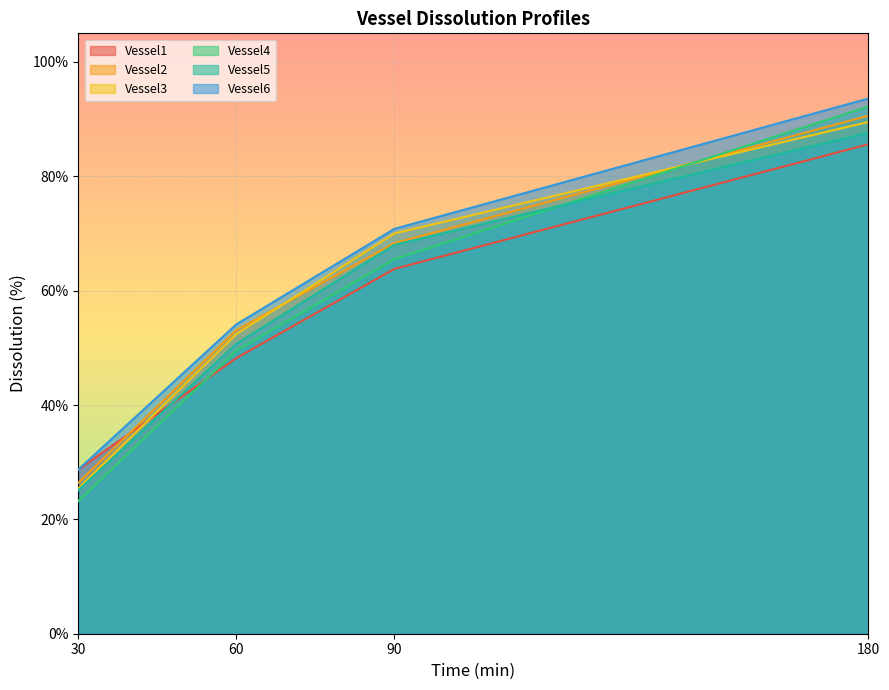

What are all the series names shown in the legend?

Vessel1, Vessel2, Vessel3, Vessel4, Vessel5, Vessel6